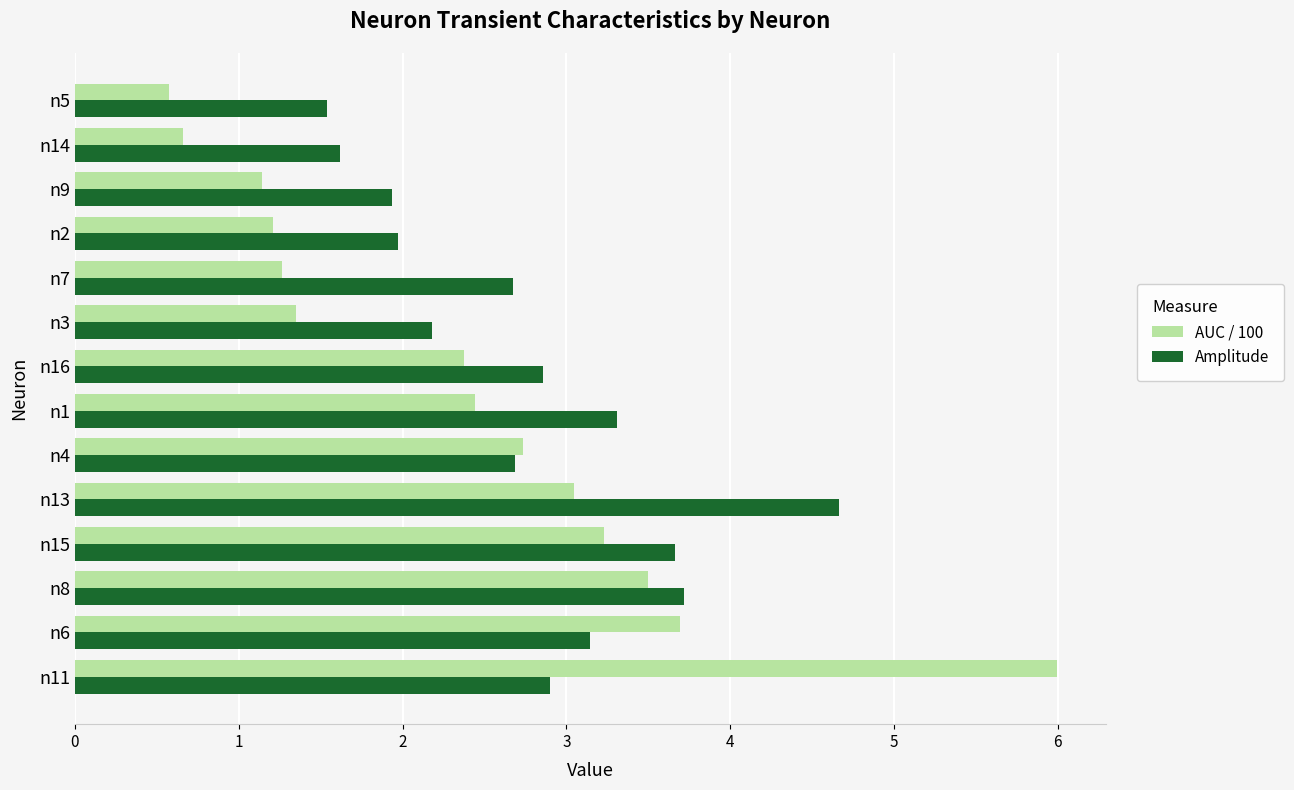

Which series has the largest range (max minus min)?

AUC / 100